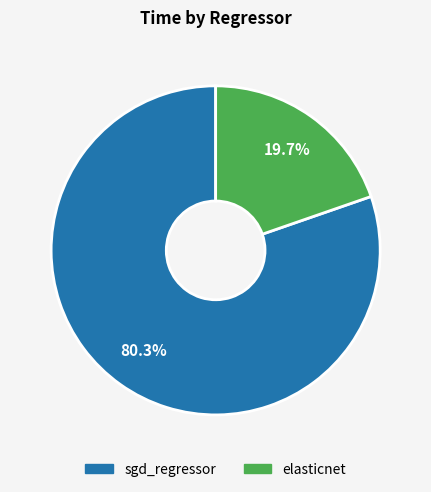

Which category has the smallest portion of the pie?

elasticnet